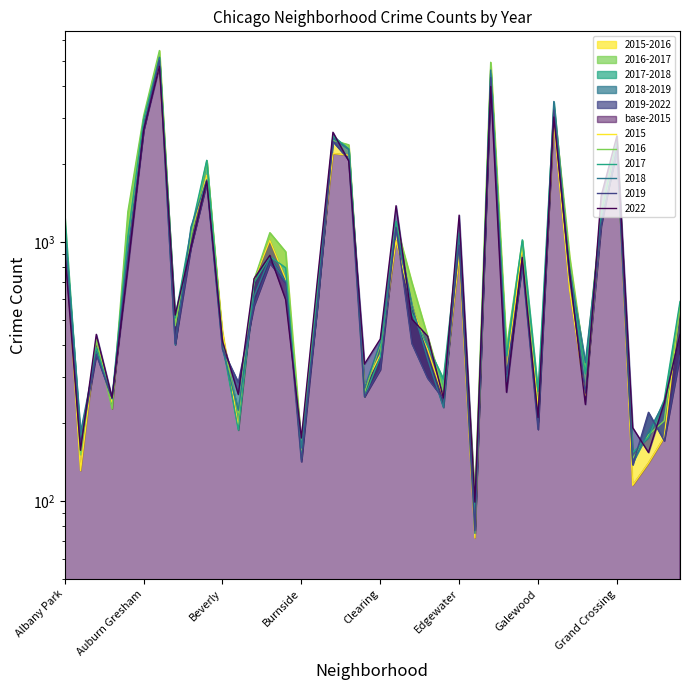

What is the approximate value of 2019 at Belmont Cragin?

1687